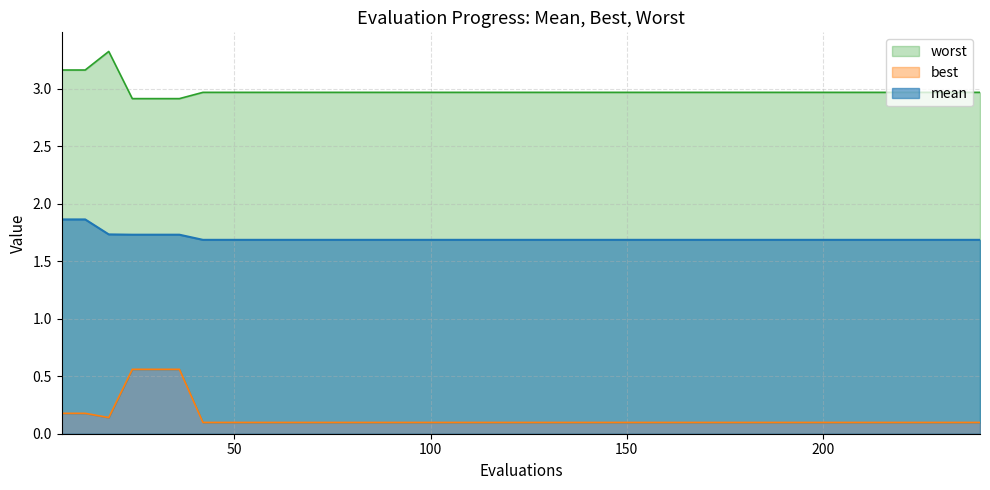

Reading right to left, extract all data points from this chart.

mean: 240=1.7	234=1.7	228=1.7	222=1.7	216=1.7	210=1.7	204=1.7	198=1.7	192=1.7	186=1.7	180=1.7	174=1.7	168=1.7	162=1.7	156=1.7	150=1.7	144=1.7	138=1.7	132=1.7	126=1.7	120=1.7	114=1.7	108=1.7	102=1.7	96=1.7	90=1.7	84=1.7	78=1.7	72=1.7	66=1.7	60=1.7	54=1.7	48=1.7	42=1.7	36=1.7	30=1.7	24=1.7	18=1.7	12=1.9	6=1.9
best: 240=0.1	234=0.1	228=0.1	222=0.1	216=0.1	210=0.1	204=0.1	198=0.1	192=0.1	186=0.1	180=0.1	174=0.1	168=0.1	162=0.1	156=0.1	150=0.1	144=0.1	138=0.1	132=0.1	126=0.1	120=0.1	114=0.1	108=0.1	102=0.1	96=0.1	90=0.1	84=0.1	78=0.1	72=0.1	66=0.1	60=0.1	54=0.1	48=0.1	42=0.1	36=0.6	30=0.6	24=0.6	18=0.1	12=0.2	6=0.2
worst: 240=3.0	234=3.0	228=3.0	222=3.0	216=3.0	210=3.0	204=3.0	198=3.0	192=3.0	186=3.0	180=3.0	174=3.0	168=3.0	162=3.0	156=3.0	150=3.0	144=3.0	138=3.0	132=3.0	126=3.0	120=3.0	114=3.0	108=3.0	102=3.0	96=3.0	90=3.0	84=3.0	78=3.0	72=3.0	66=3.0	60=3.0	54=3.0	48=3.0	42=3.0	36=2.9	30=2.9	24=2.9	18=3.3	12=3.2	6=3.2